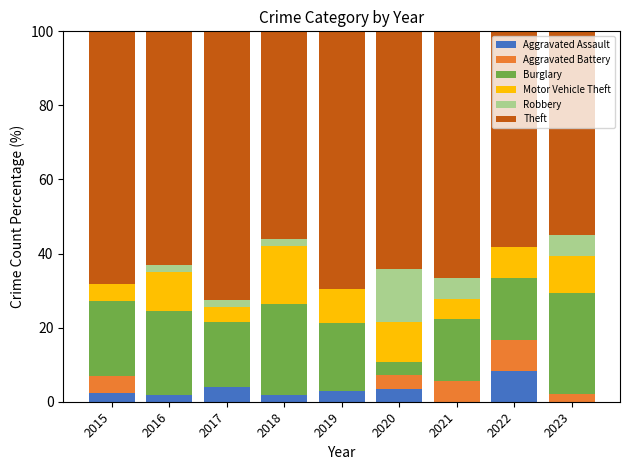

Is it true that Aggravated Assault equals 0.0 at 2021?

True